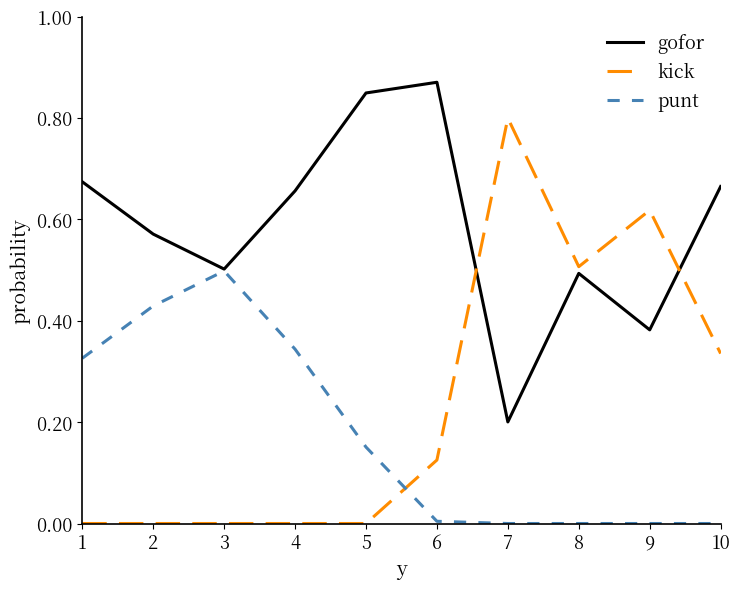

What are all the series names shown in the legend?

gofor, kick, punt